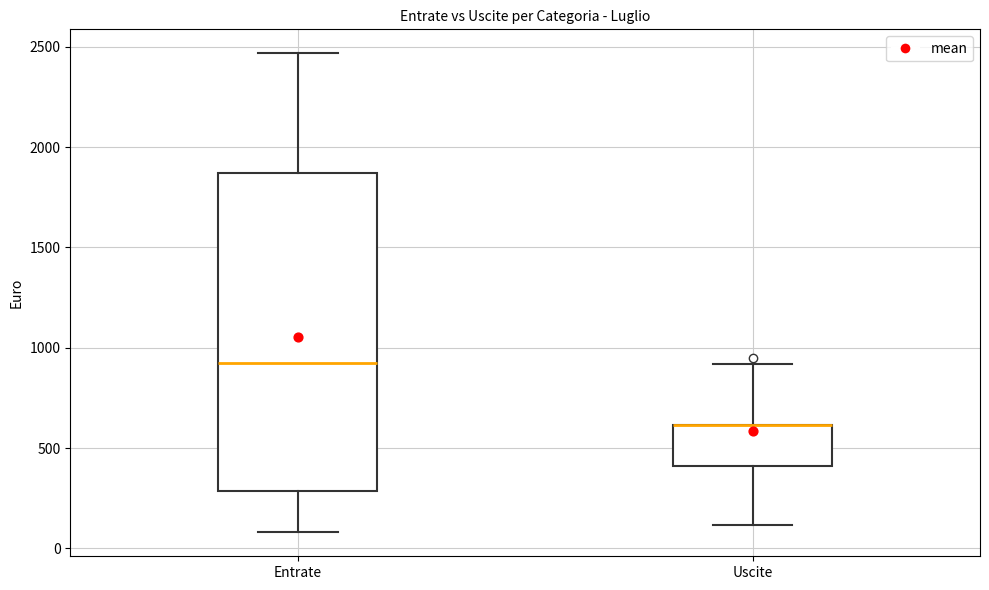

Which box is the tallest, from its lower edge to its upper edge?

Entrate